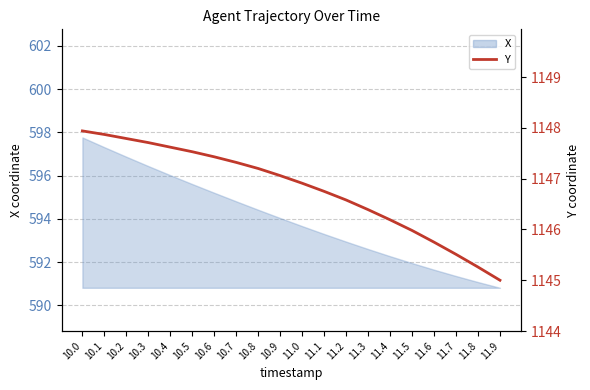

The value at 11.2 is 1572.1. True or false?

False